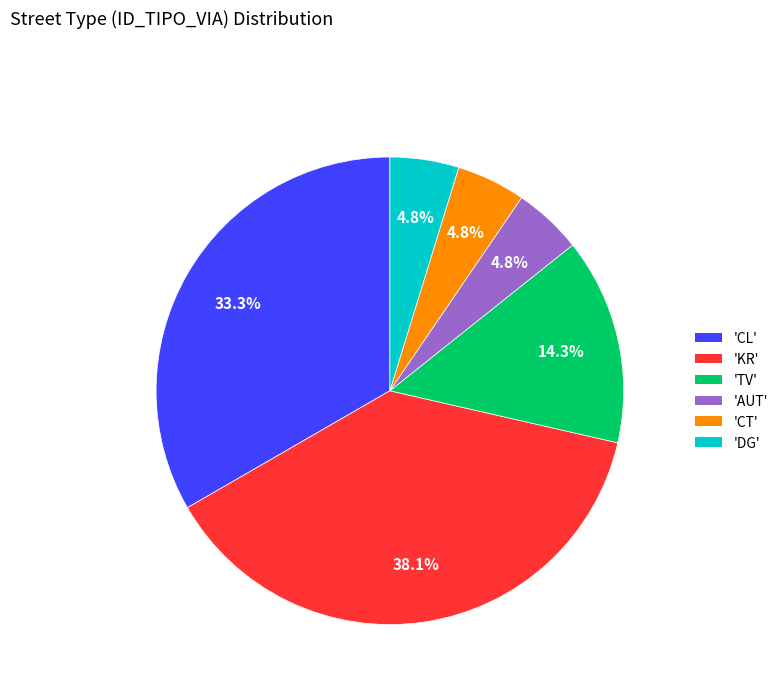

Does 'KR' account for over 50% of the chart?

No